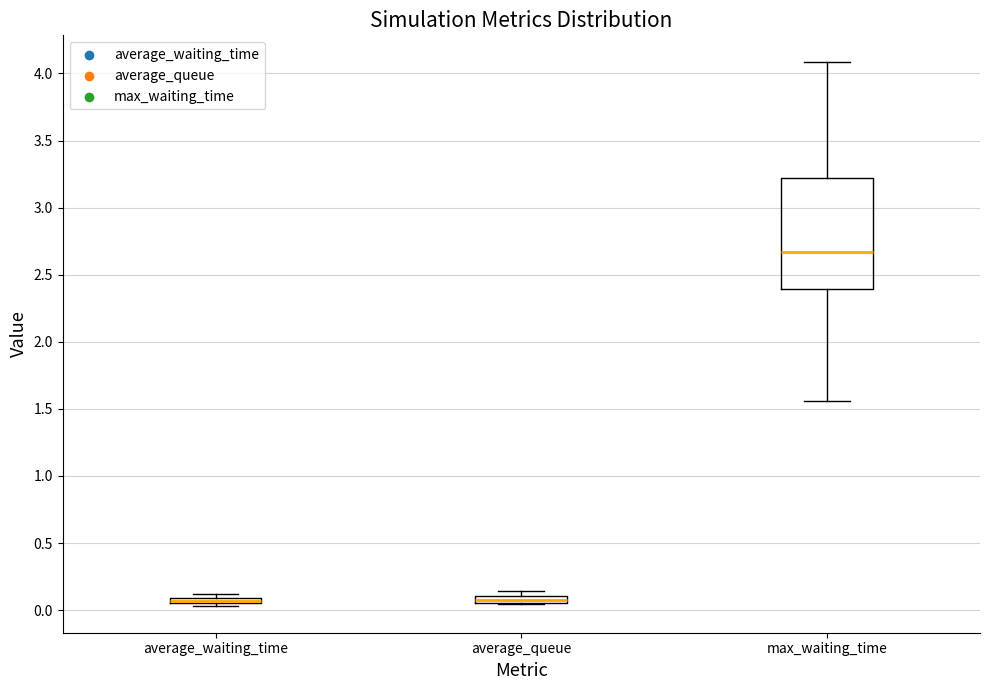

Where is the upper edge of the box for average_waiting_time on the y-axis? The values are not printed on the chart, so give them approximately, as read against the axis.

0.10